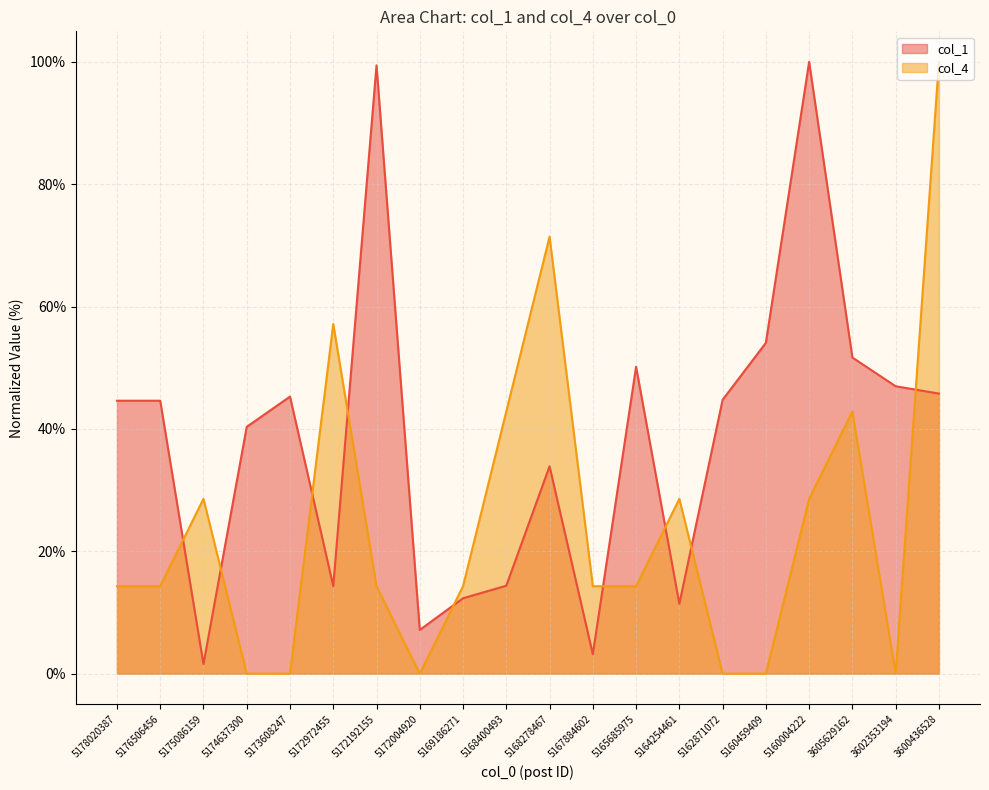

Reading right to left, extract all data points from this chart.

col_1: 45.8	47.0	51.7	100.0	54.1	44.8	11.4	50.2	3.2	33.9	14.4	12.3	7.1	99.4	14.3	45.3	40.3	1.6	44.6	44.6
col_4: 100.0	0.0	42.9	28.6	0.0	0.0	28.6	14.3	14.3	71.4	42.9	14.3	0.0	14.3	57.1	0.0	0.0	28.6	14.3	14.3